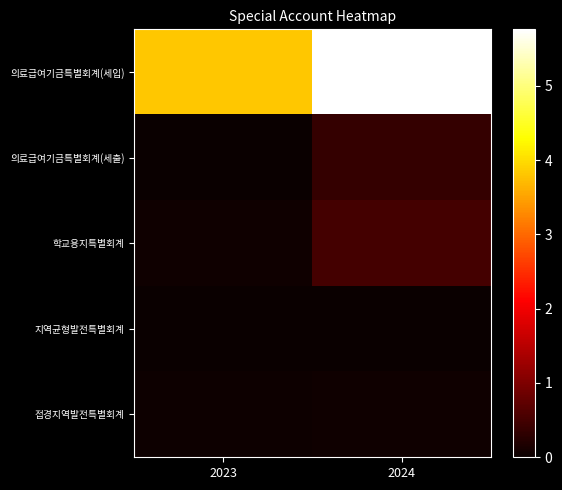

Between 2024 and 2023, which is larger?

2024